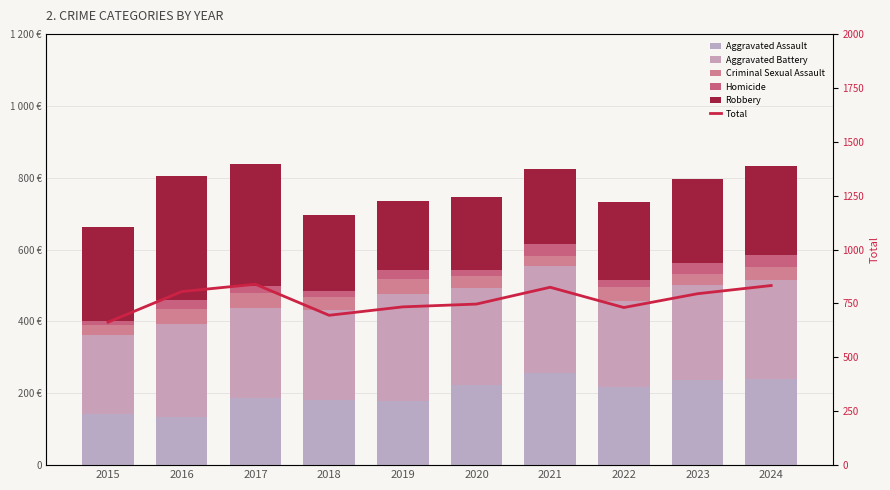

Reading left to right, list all the values displayed in this chart.

Aggravated Assault: 2015=141	2016=135	2017=188	2018=180	2019=178	2020=223	2021=257	2022=217	2023=236	2024=241
Aggravated Battery: 2015=222	2016=258	2017=249	2018=253	2019=297	2020=271	2021=296	2022=239	2023=266	2024=273
Criminal Sexual Assault: 2015=26	2016=42	2017=41	2018=36	2019=43	2020=31	2021=30	2022=40	2023=31	2024=38
Homicide: 2015=13	2016=25	2017=20	2018=15	2019=25	2020=18	2021=32	2022=19	2023=30	2024=33
Robbery: 2015=261	2016=345	2017=341	2018=211	2019=191	2020=204	2021=210	2022=216	2023=232	2024=248
Total: 2015=663	2016=805	2017=839	2018=695	2019=734	2020=747	2021=825	2022=731	2023=795	2024=833